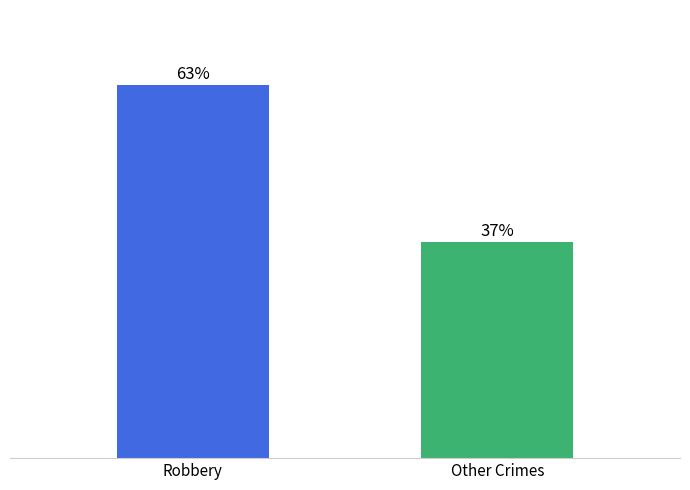

At which category does the chart reach its minimum across all series?

Other Crimes